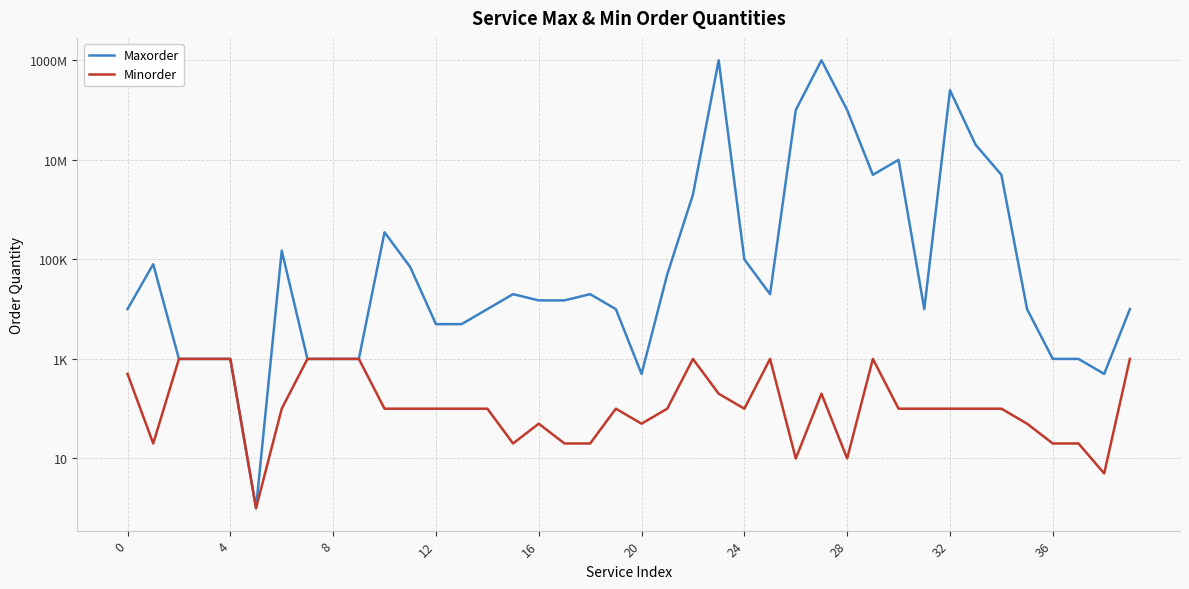

How many categories are shown in the chart?

40